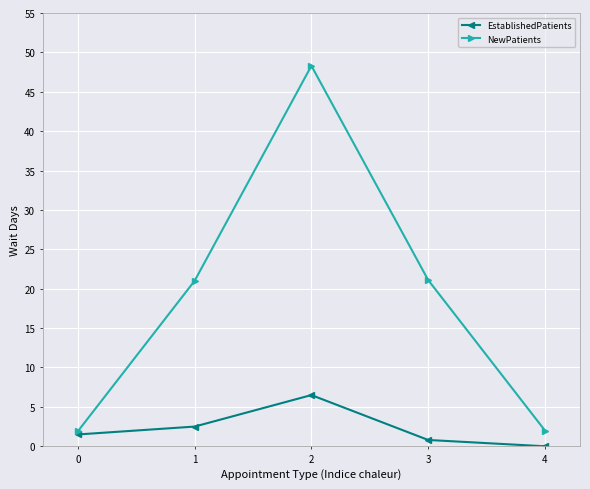

List the series in order of their peak value, highest first.

NewPatients, EstablishedPatients